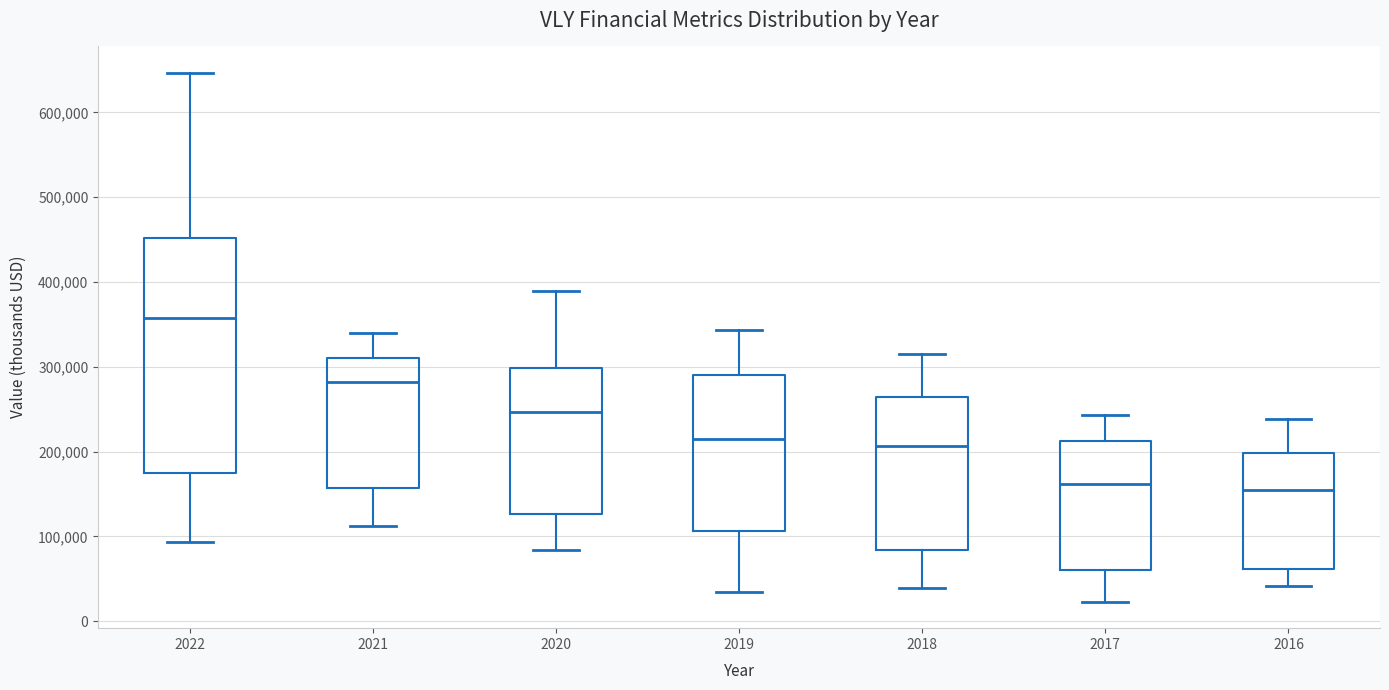

Where does the median line of the box at x = 2016 sit on the y-axis? The values are not printed on the chart, so give them approximately, as read against the axis.

150000